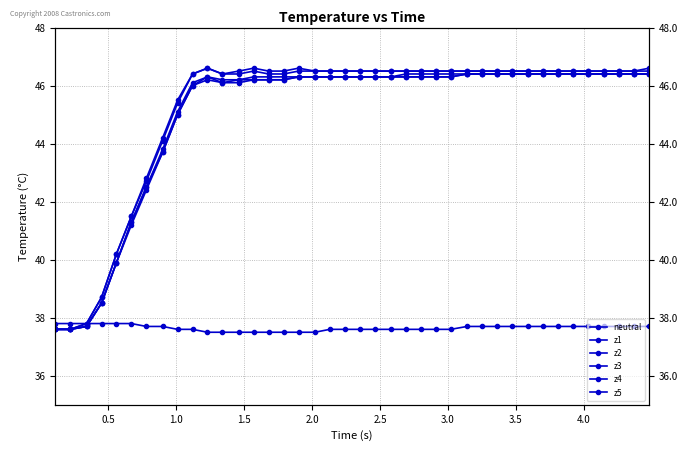

What is the difference between the second highest and minimum values in the z3 series?

8.8